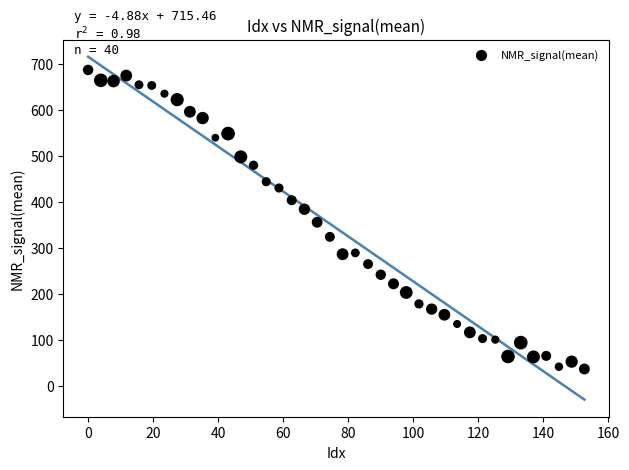

What is the range of Y values (max minus min)?

650.3